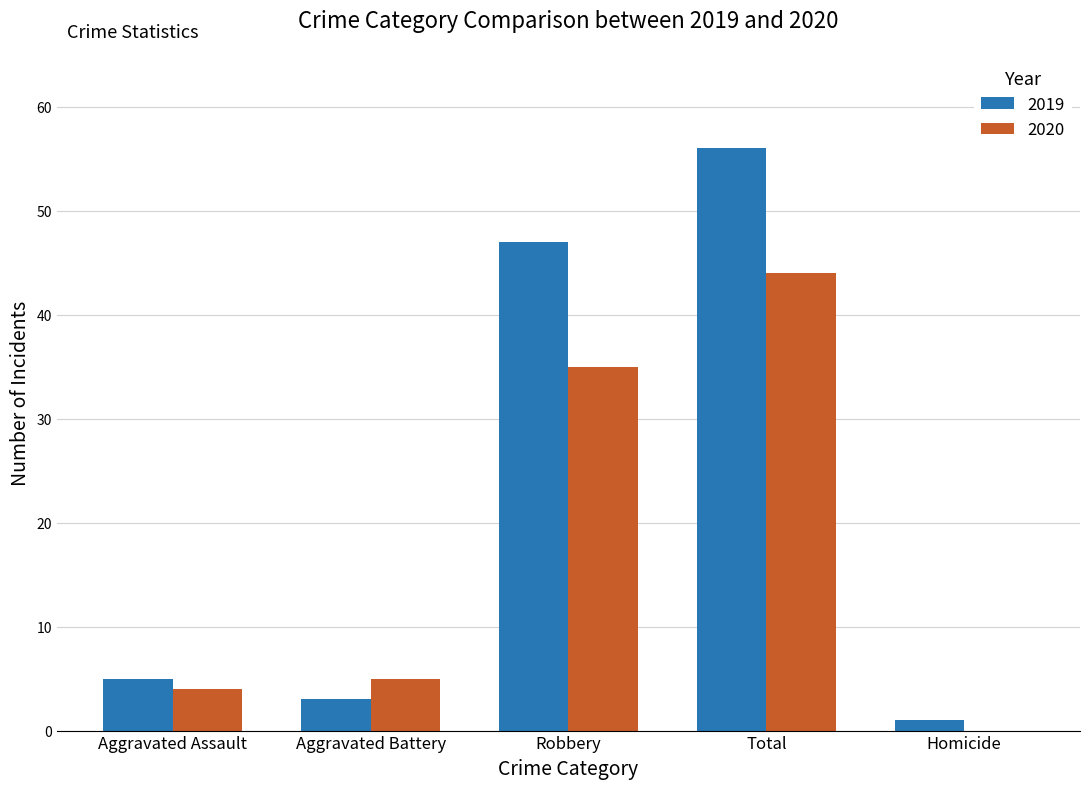

What is the maximum value for 2019?

56